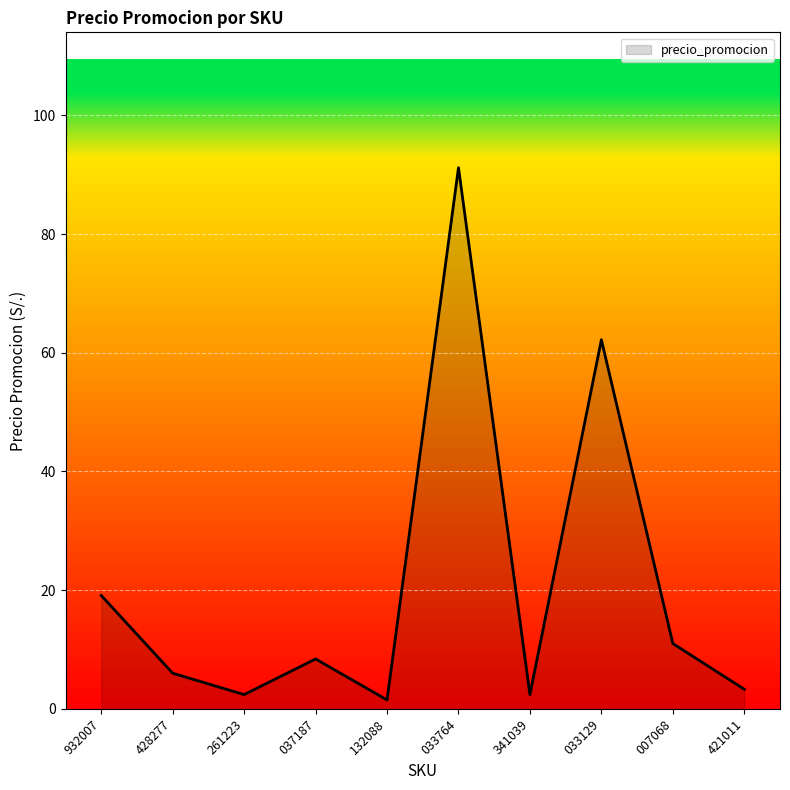

Is it true that the value at 033764 is 91.2?

True